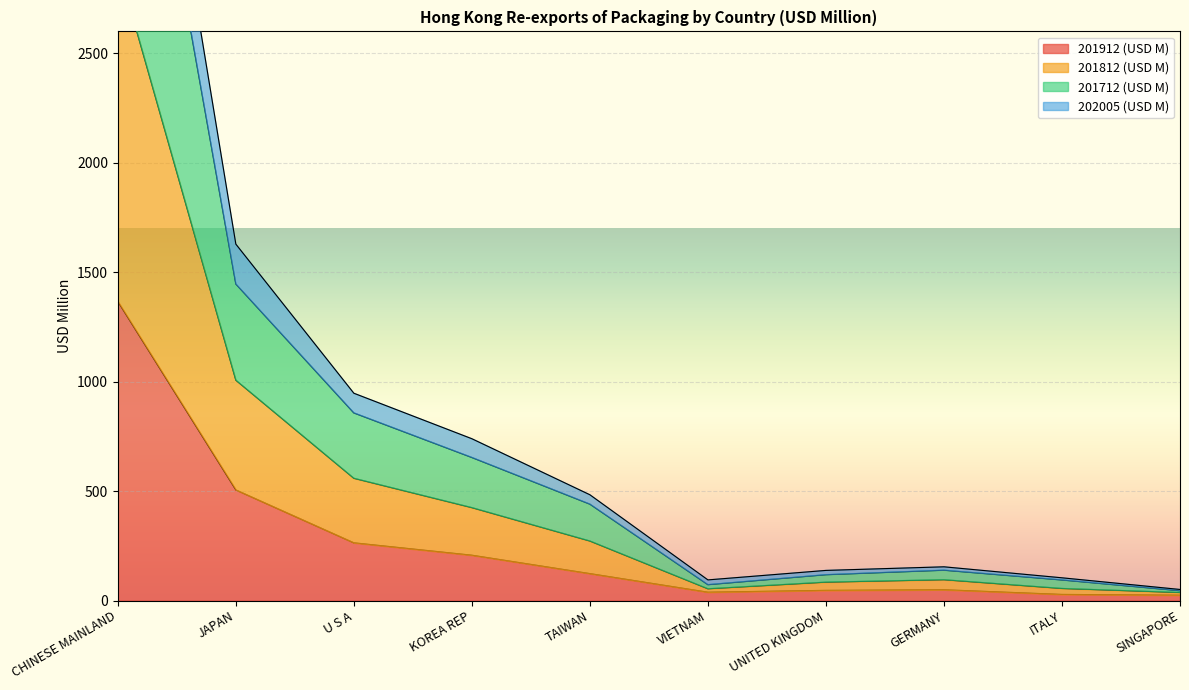

At which label is 201912 (USD M) closest to 695?

JAPAN